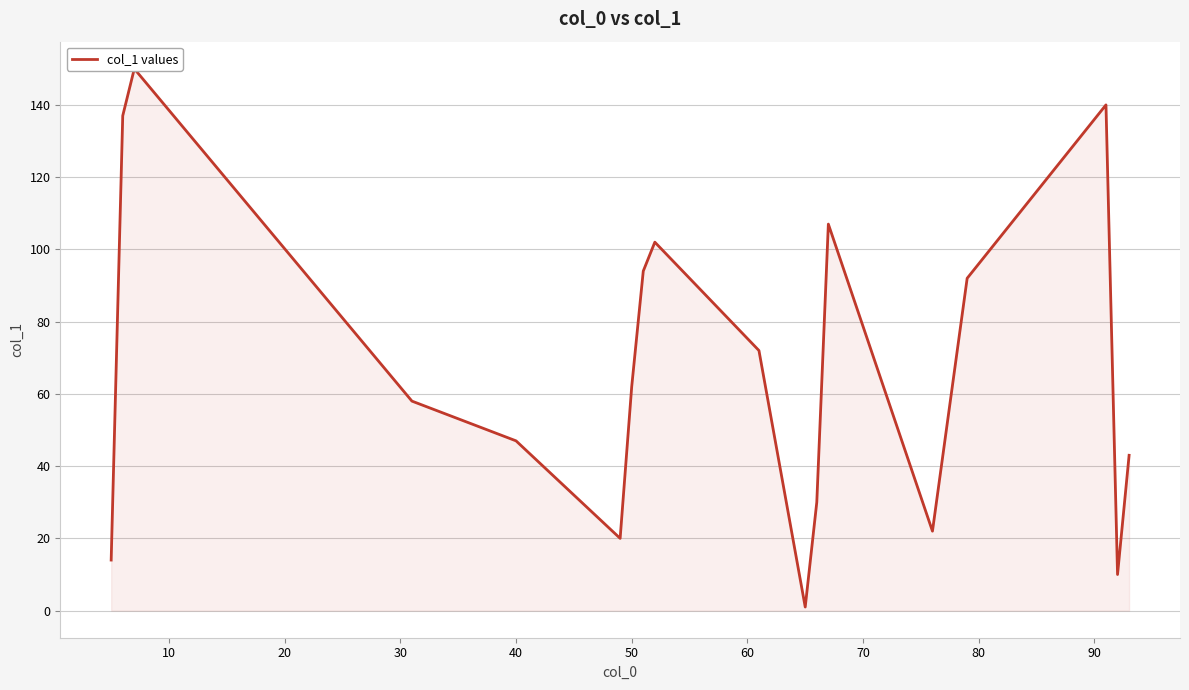

What is the approximate value at 80, to the nearest 5?

100